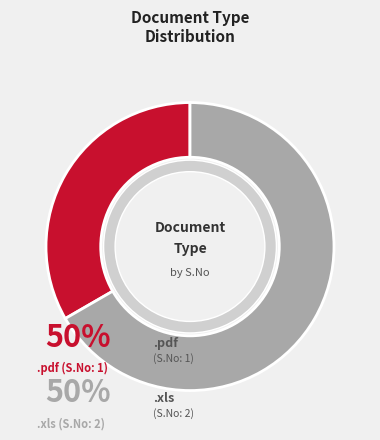

Count the number of slices in the pie.

2